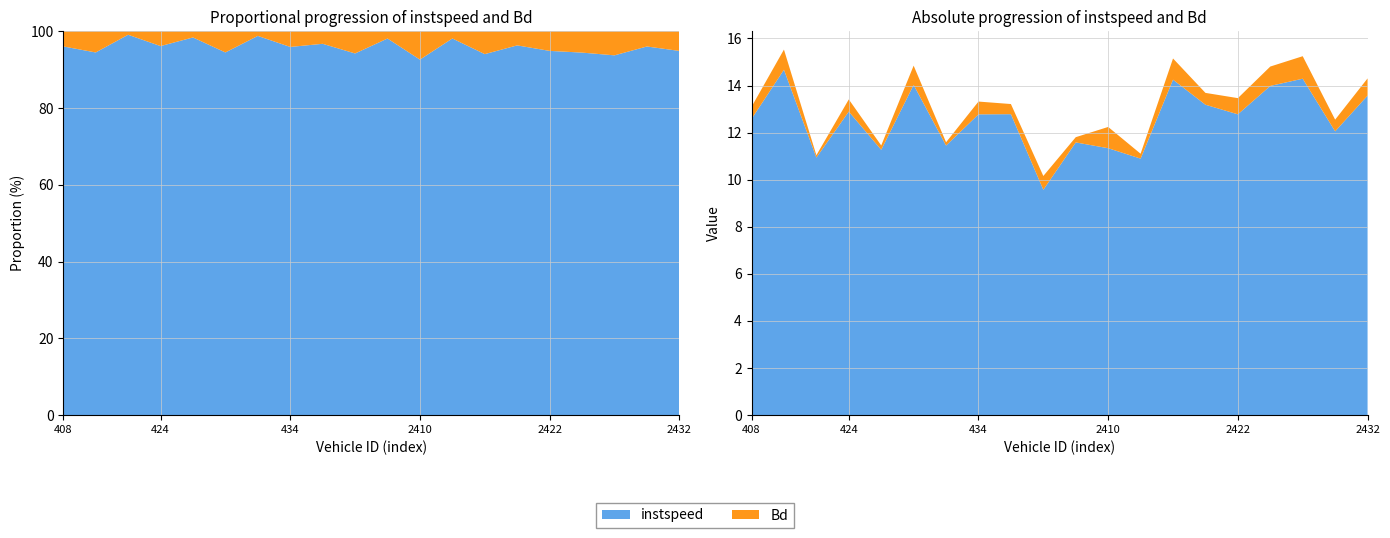

Reading left to right, transcribe all the data shown in this chart.

instspeed: 12.6	14.7	10.9	12.9	11.3	14.0	11.4	12.8	12.8	9.6	11.6	11.3	10.9	14.2	13.2	12.8	14.0	14.3	12.1	13.6
Bd: 0.5	0.9	0.1	0.5	0.2	0.8	0.1	0.5	0.4	0.6	0.2	0.9	0.2	0.9	0.5	0.7	0.8	1.0	0.5	0.7